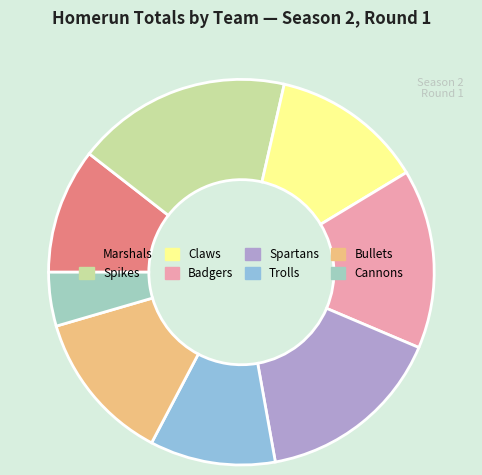

Does any single category account for the majority?

No